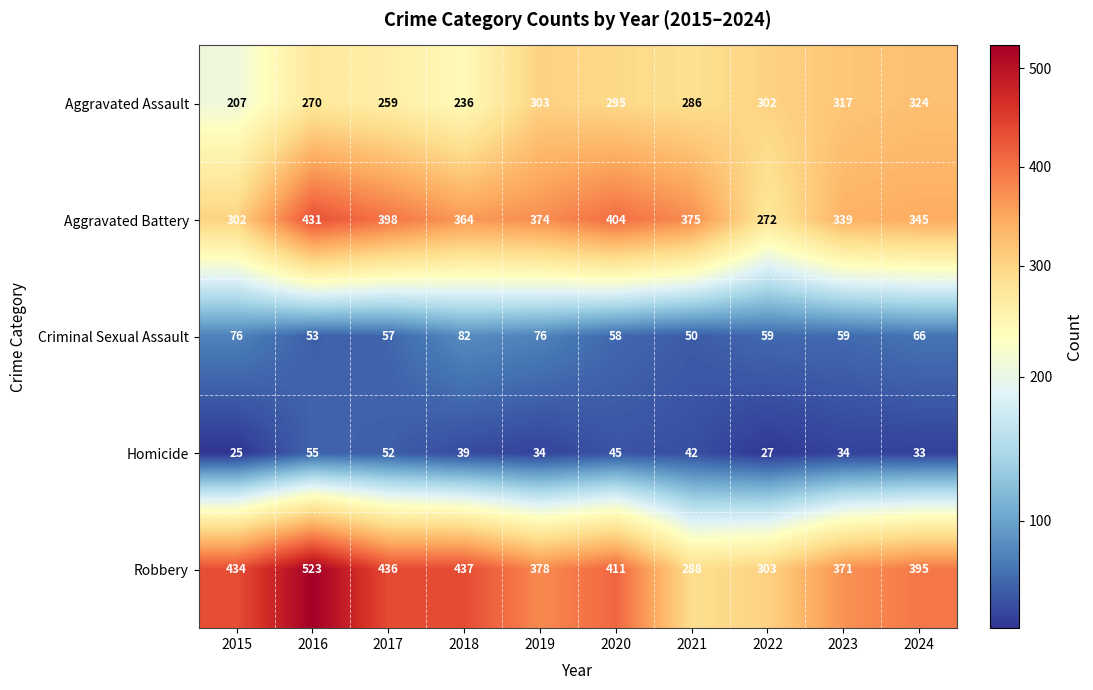

What is the minimum value shown in the chart?

25